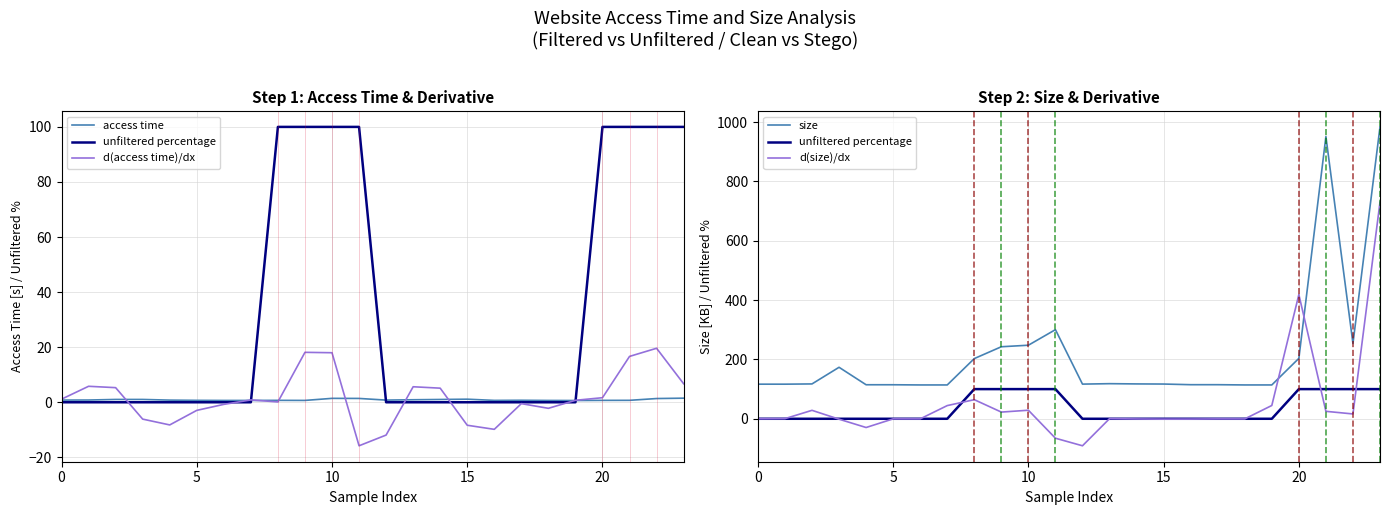

How many times do unfiltered percentage and d(access time)/dx cross each other?

7